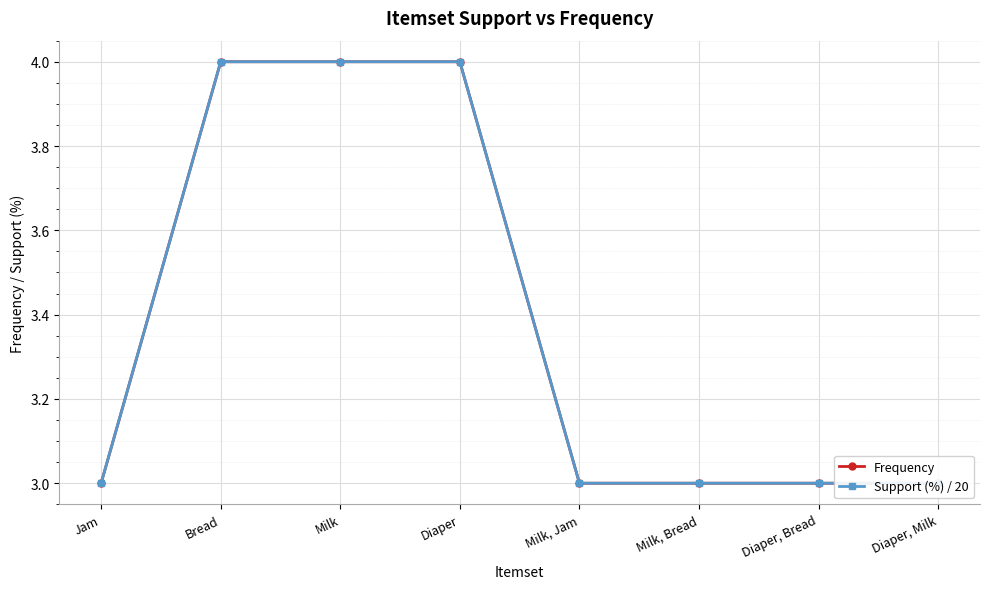

What is the value of the Support (%) / 20 point at the 8th from the left?

3